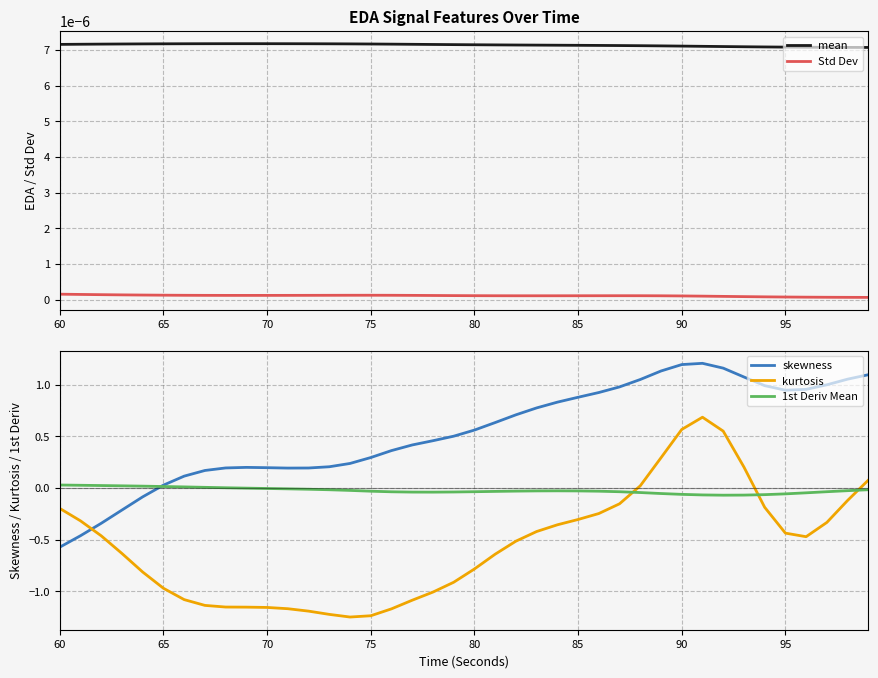

True or false: skewness has a value of -0.9 at 60.

False